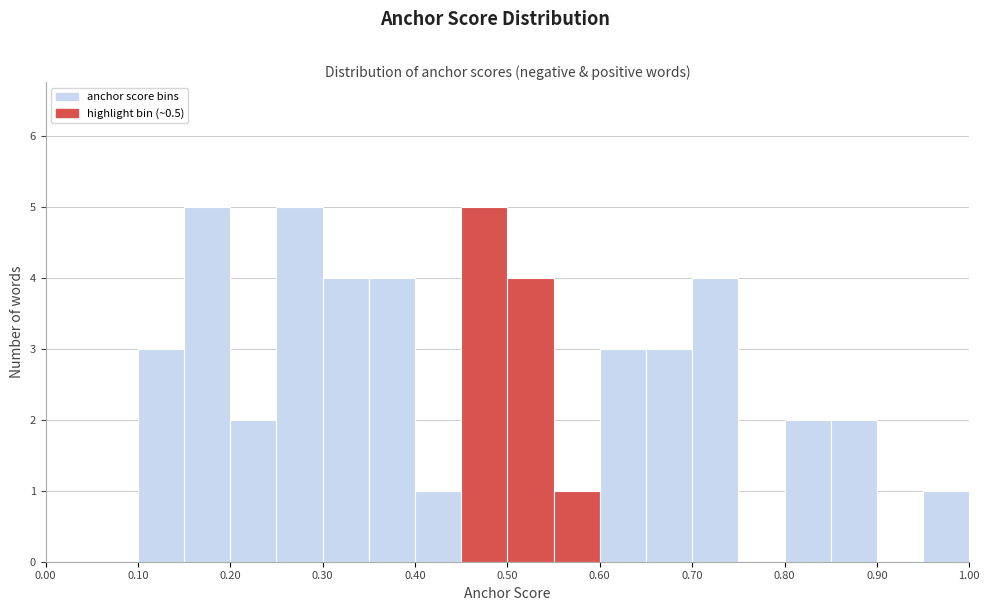

What is the height of the bar covering 0.10 to 0.15 on the x-axis? The values are not printed on the chart, so give them approximately, as read against the axis.

3